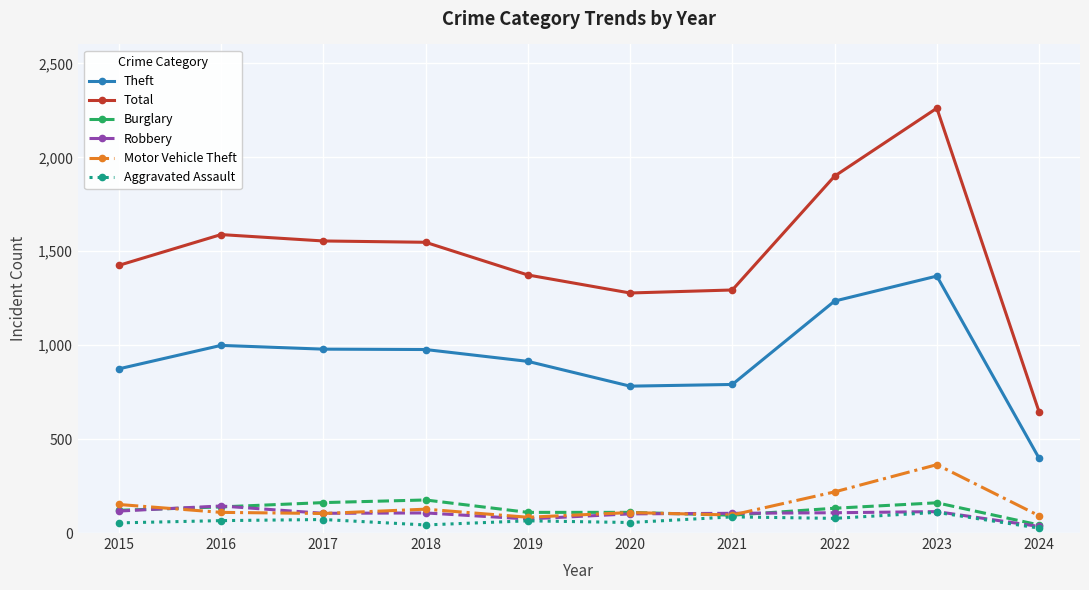

Which series has the widest spread of values?

Total